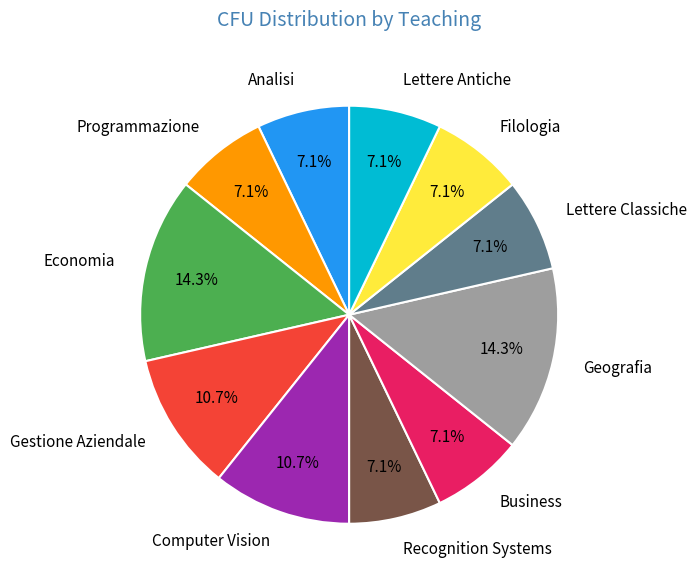

How much of the chart is everything except Computer Vision?

89.3%